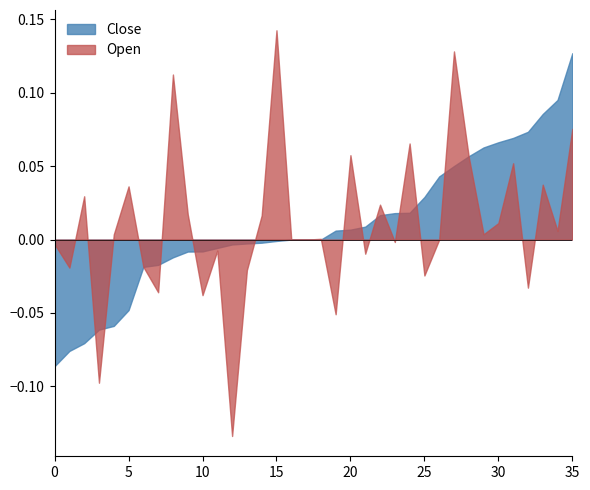

What is the difference between the highest and lowest values at 32?

0.1